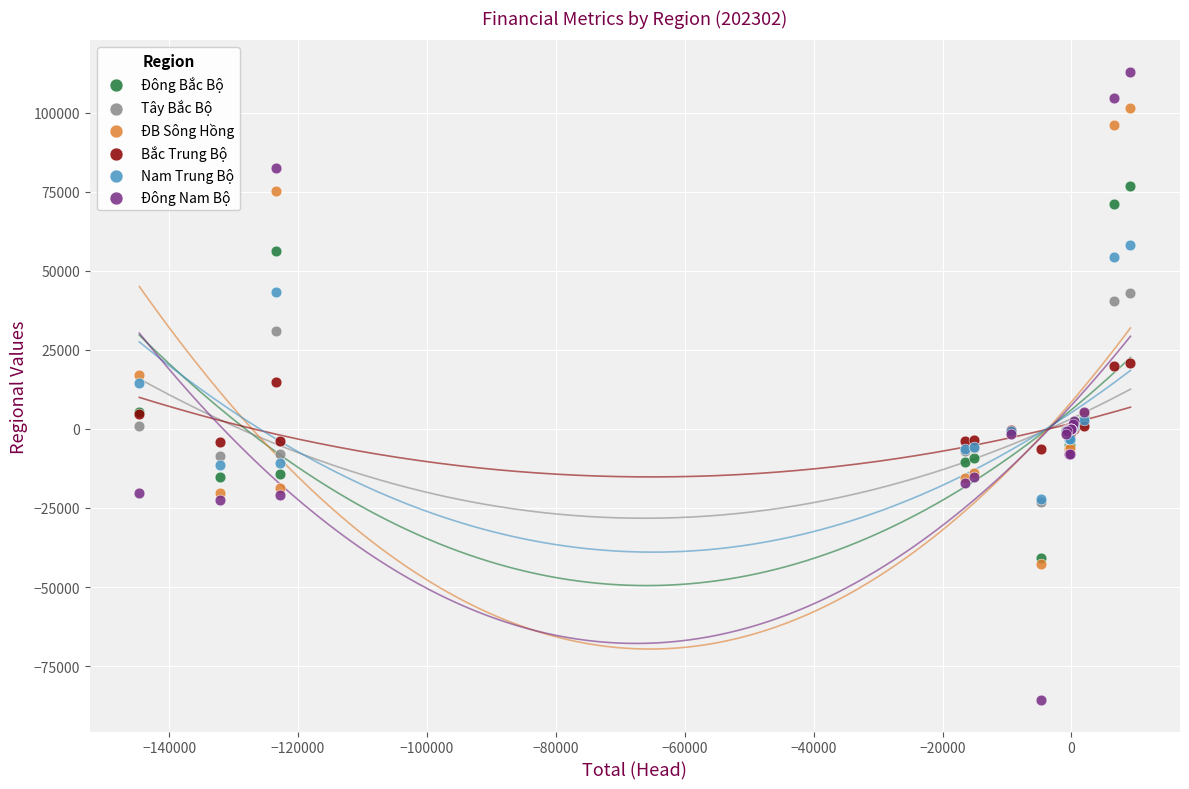

Which series reaches the minimum Y coordinate?

Đông Nam Bộ